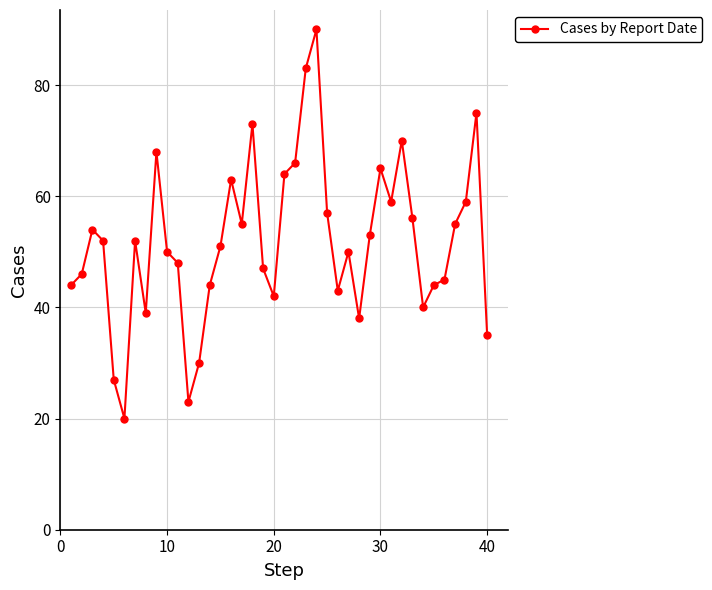

What is the average value?

52